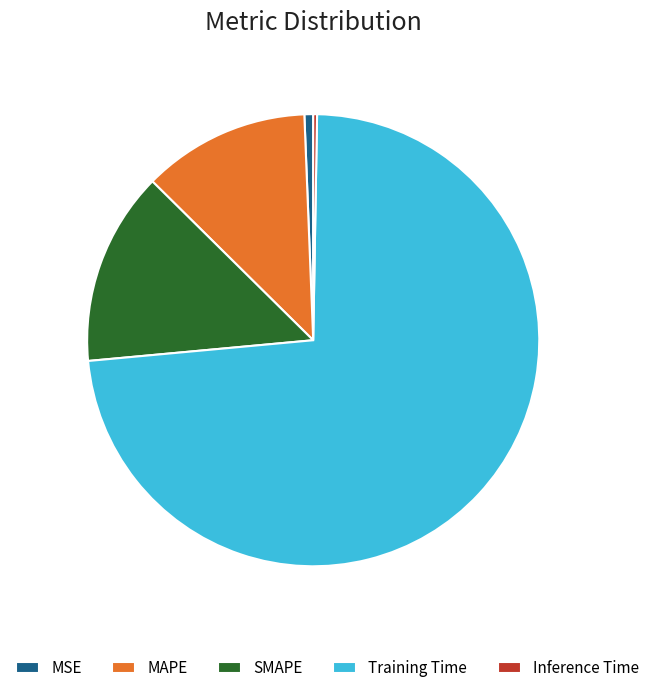

What is the largest slice in the pie chart?

Training Time